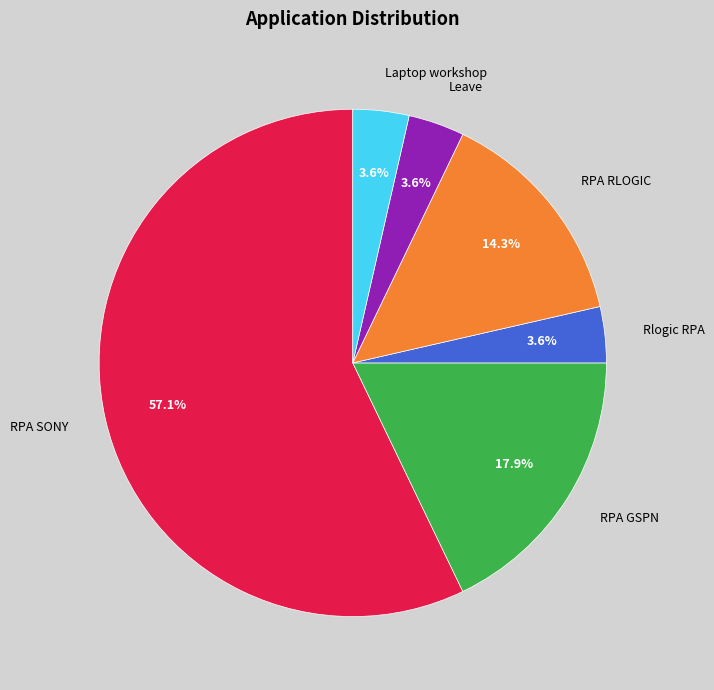

To the nearest percent, what is the difference between the Leave and RPA RLOGIC slice percentages?

11%